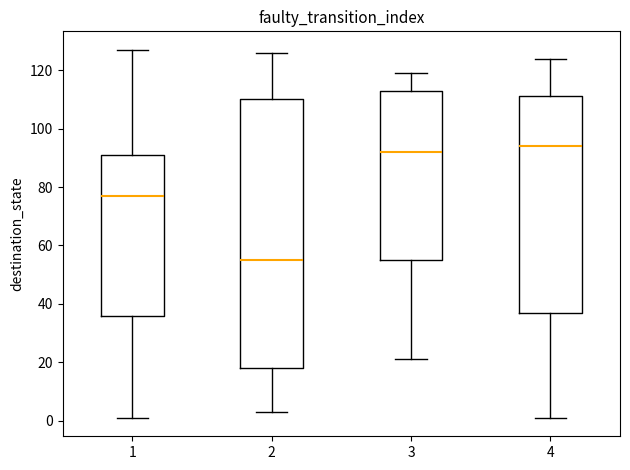

Reading left to right, transcribe this box plot: for each box, give where its median line is, the range the box spans, and where its two whiskers end, as read against the y-axis. The values are not printed on the chart, so give them approximately, as read against the axis.

1: median 78, box 36 to 92, whiskers 2 to 128
2: median 56, box 18 to 110, whiskers 4 to 126
3: median 92, box 56 to 114, whiskers 22 to 120
4: median 94, box 38 to 112, whiskers 2 to 124